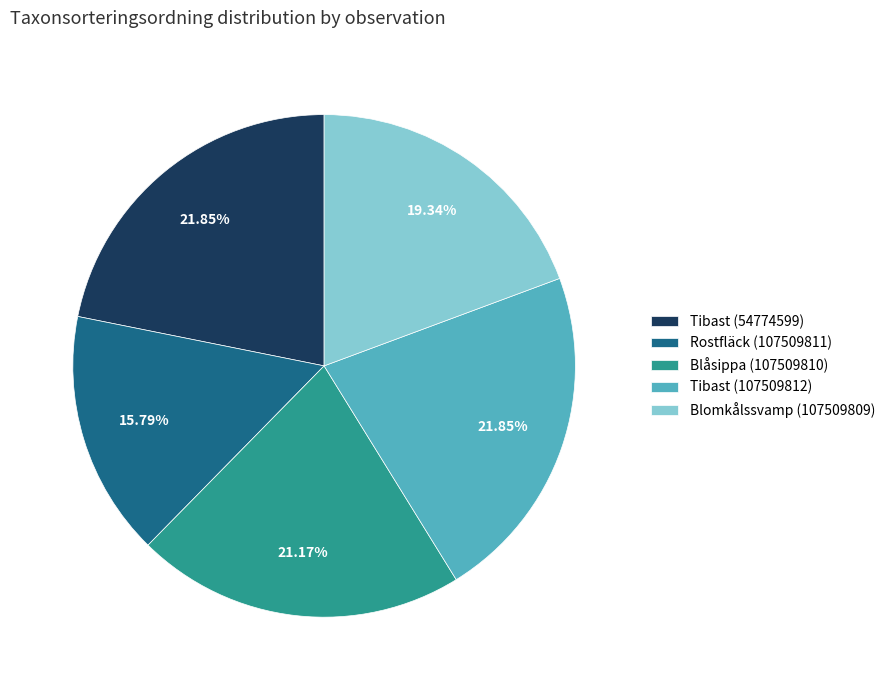

Count the number of slices in the pie.

5